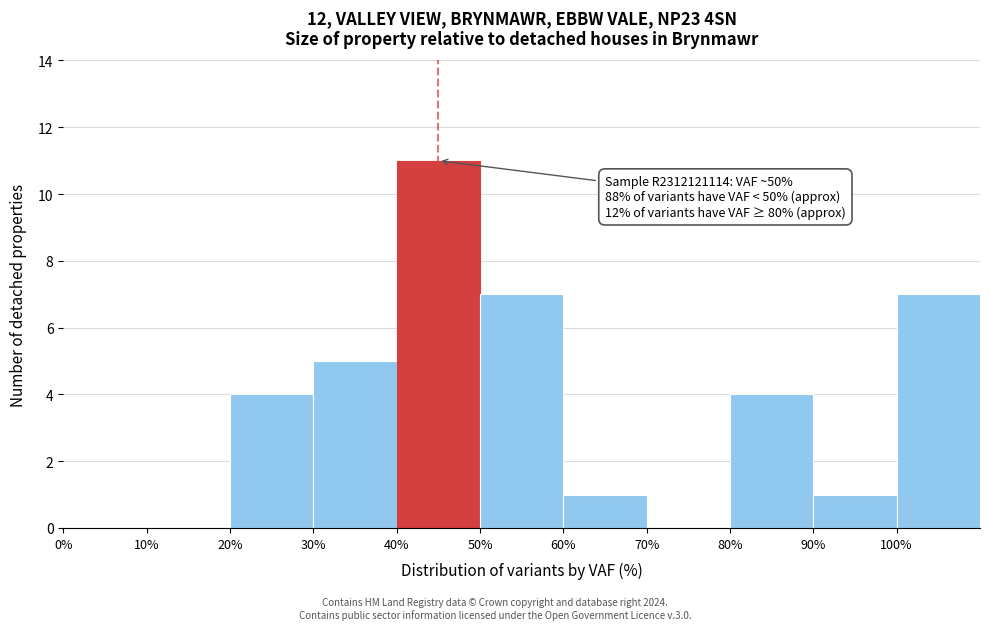

Over which range of the x-axis is the bar tallest?

40 to 50